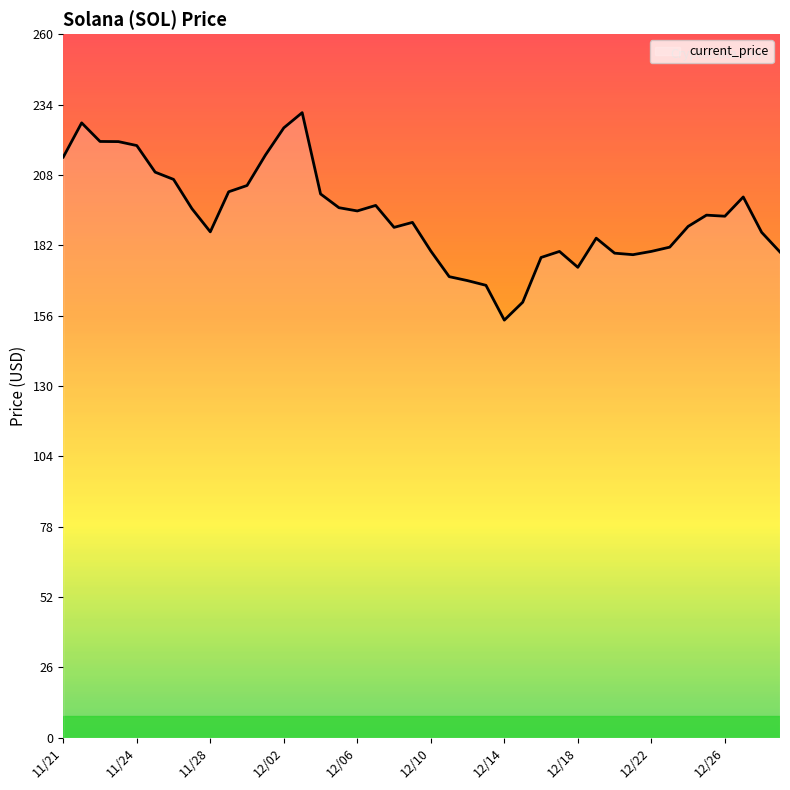

What is the smallest value displayed?

154.3